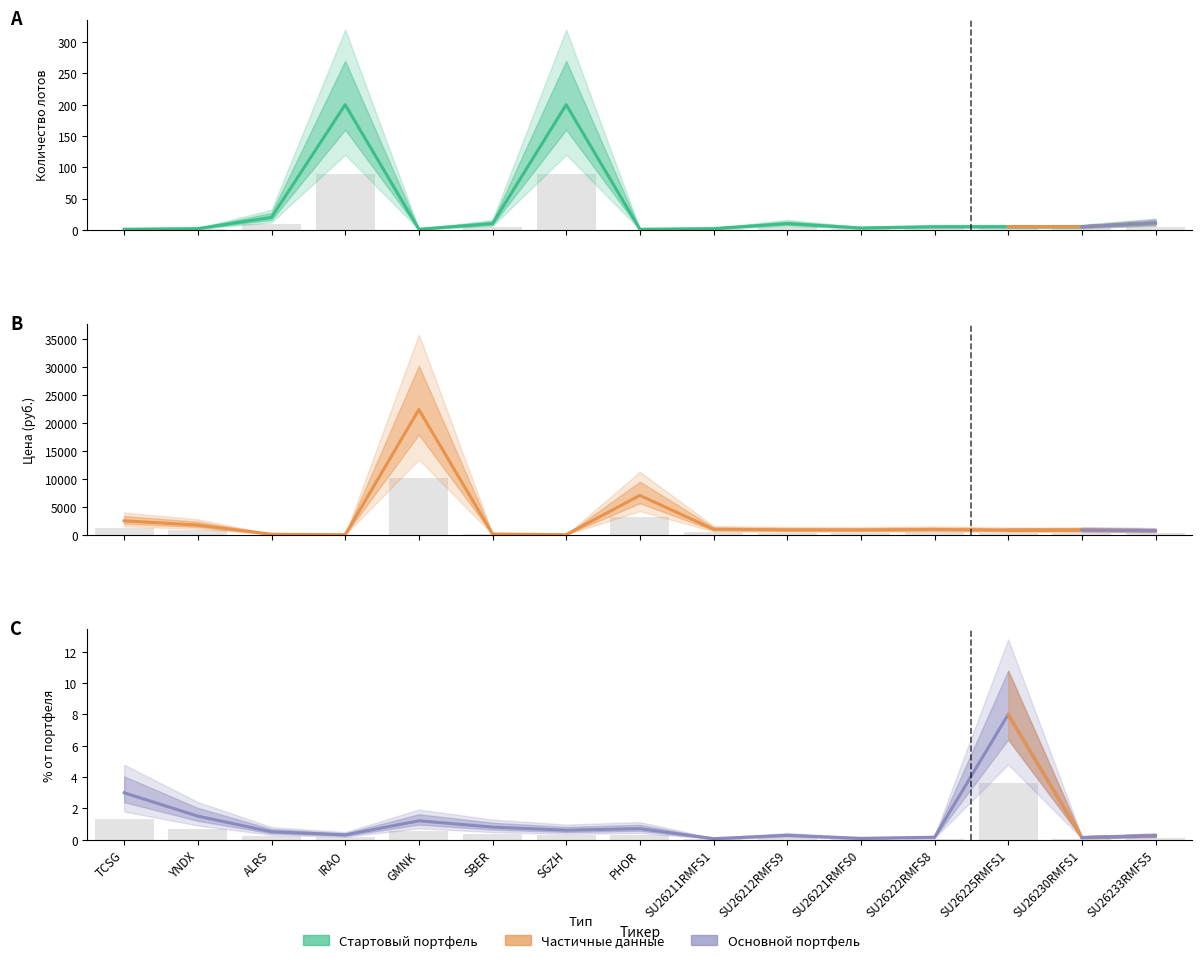

True or false: Количество лотов has a value of 10.0 at SBER.

True